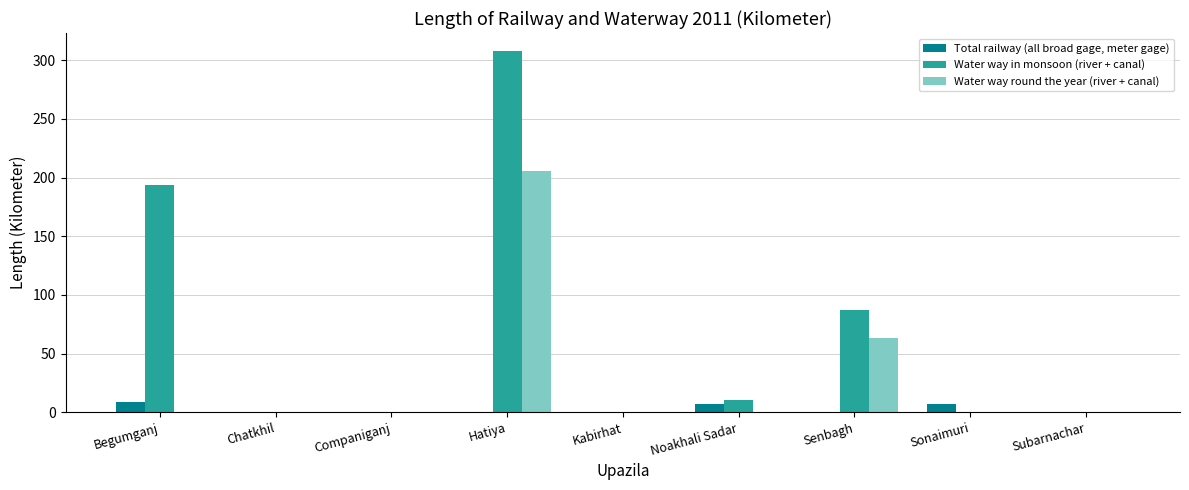

The Total railway (all broad gage, meter gage) series shows 9.0 at Begumganj. True or false?

True